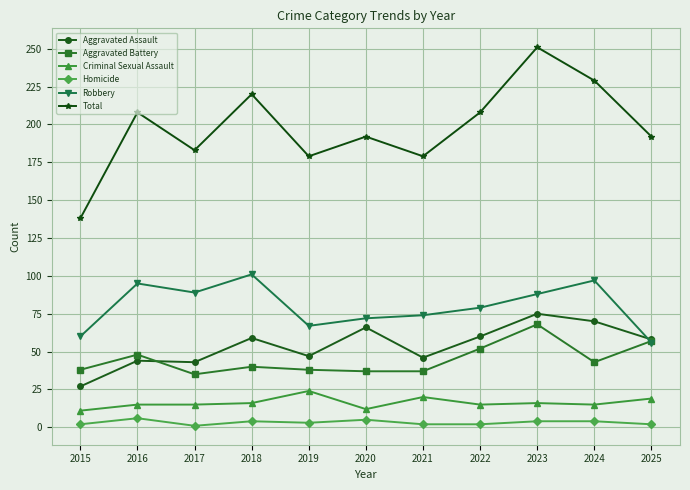

Does the chart display data point markers on the line(s)?

Yes